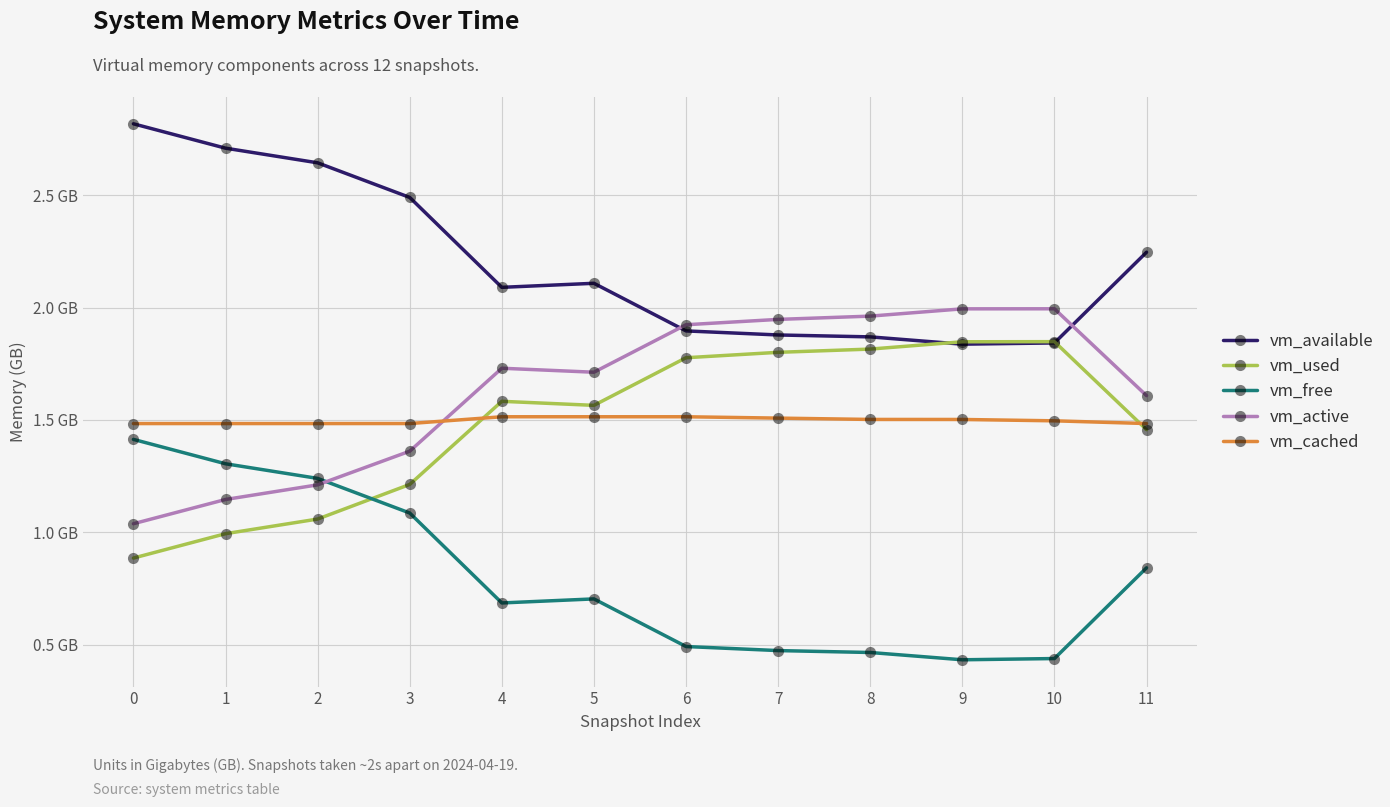

What are all the series names shown in the legend?

vm_available, vm_used, vm_free, vm_active, vm_cached